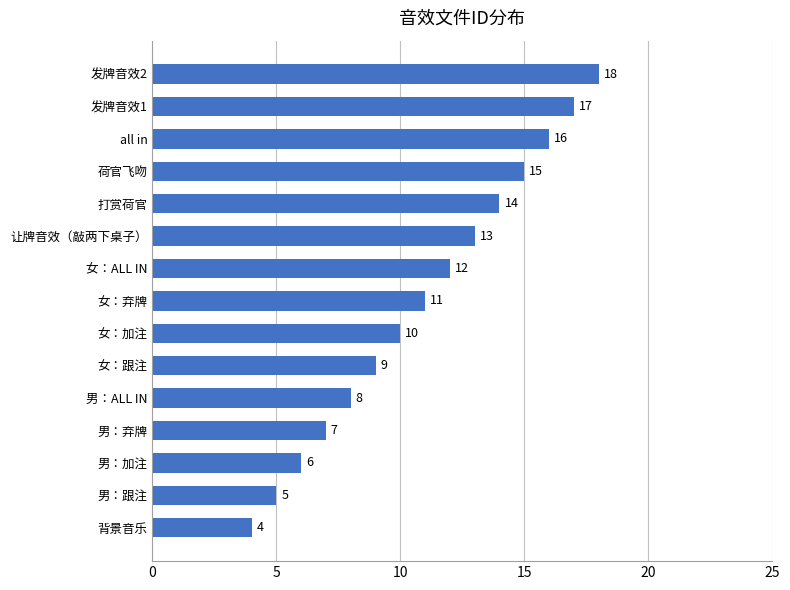

The value at 打赏荷官 is 14. True or false?

True